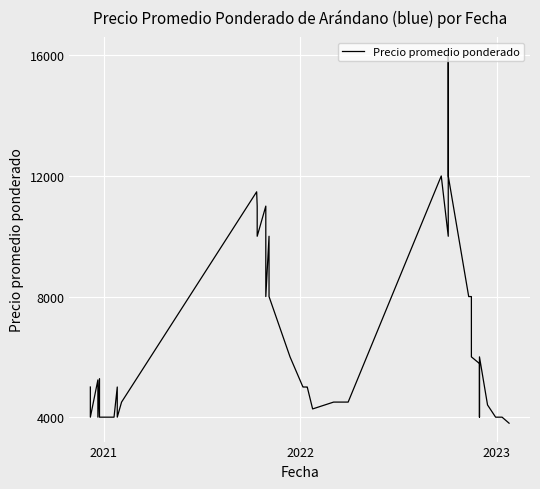

The value at 12 is 16920. True or false?

False